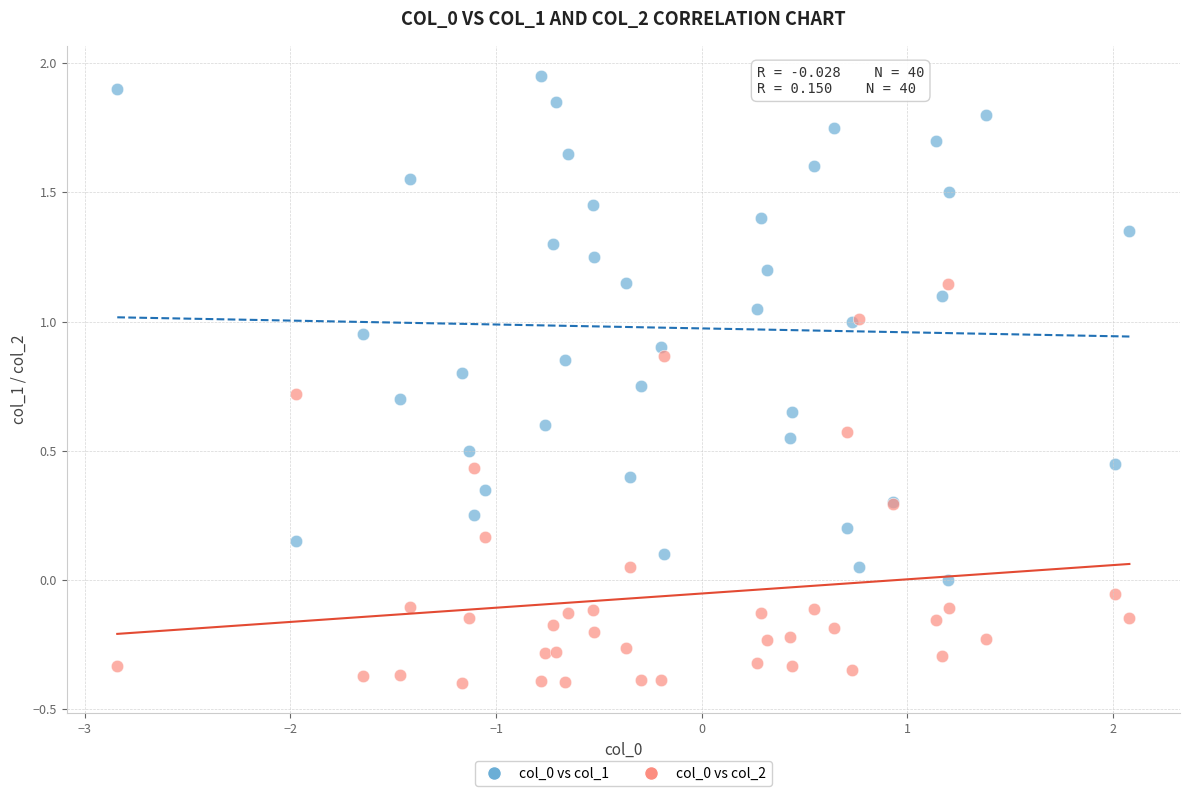

What is the X range (max minus min) for the scatter plot?

4.9